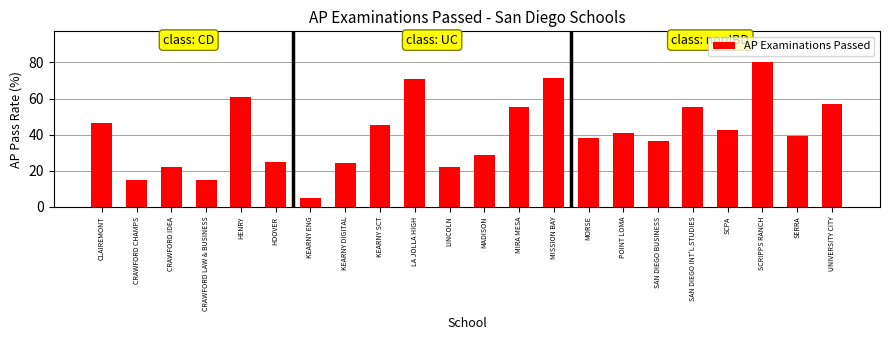

What is the label of the 9th bar from the left?

KEARNY SCT